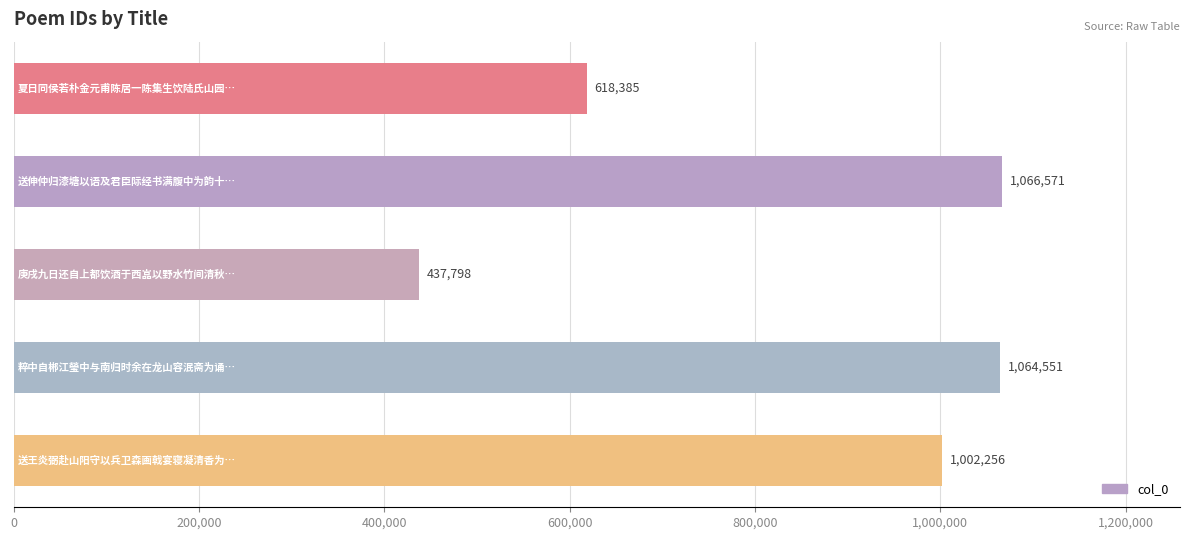

What is the value of the 2nd bar from the top?

1066571